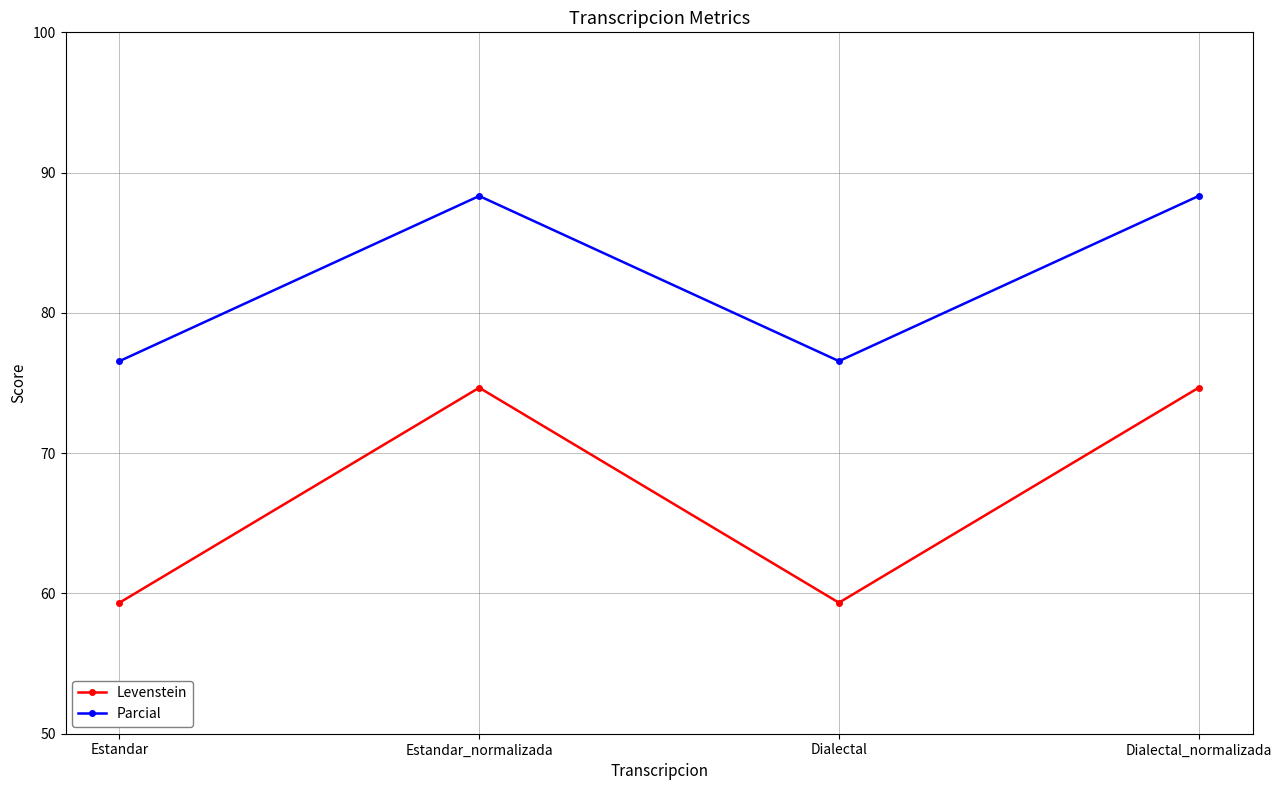

What is the difference between the Levenstein values at Dialectal_normalizada and Estandar?

15.3